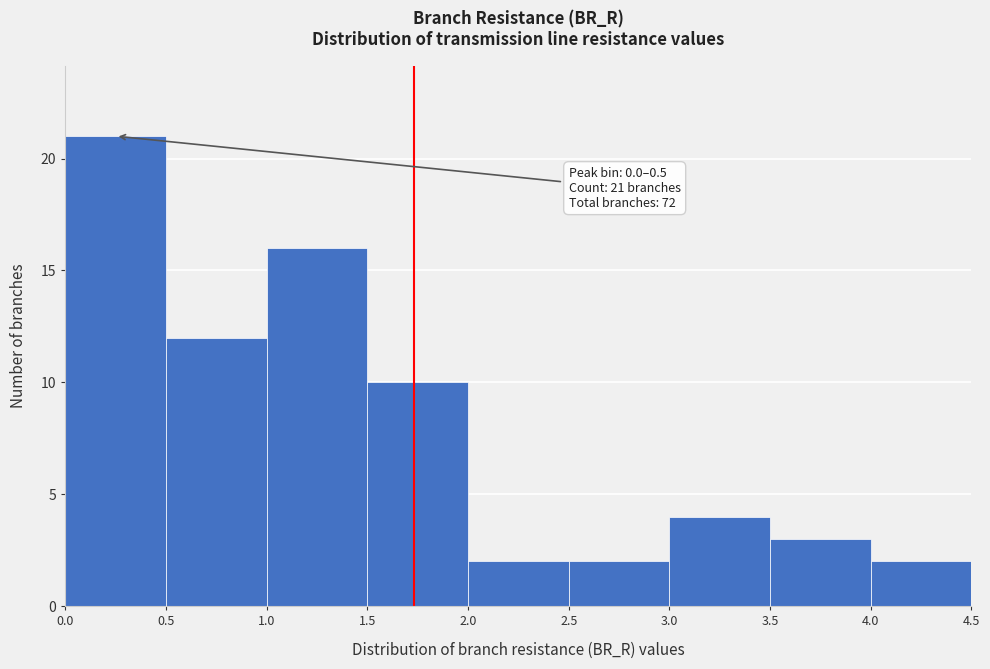

Over which range of the x-axis is the bar tallest?

0.0 to 0.5